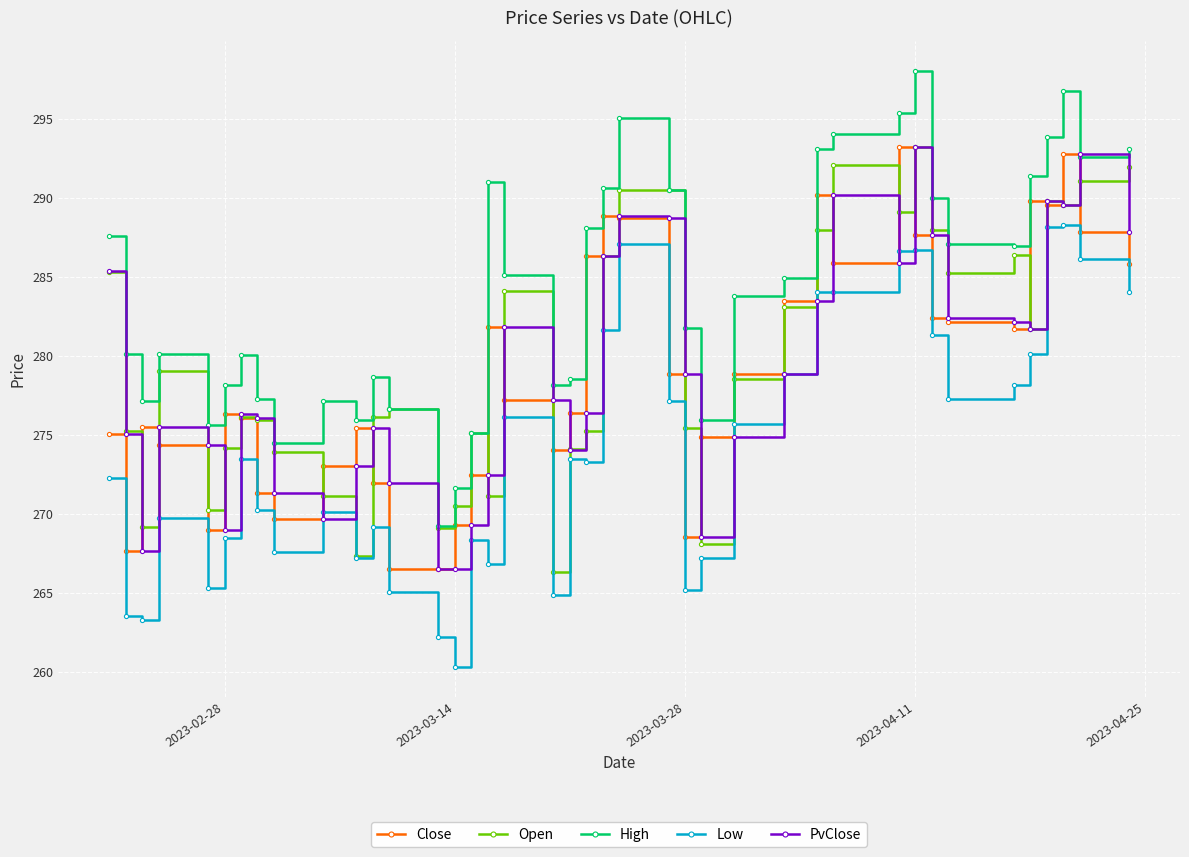

How many values in the PvClose series exceed 277?

20